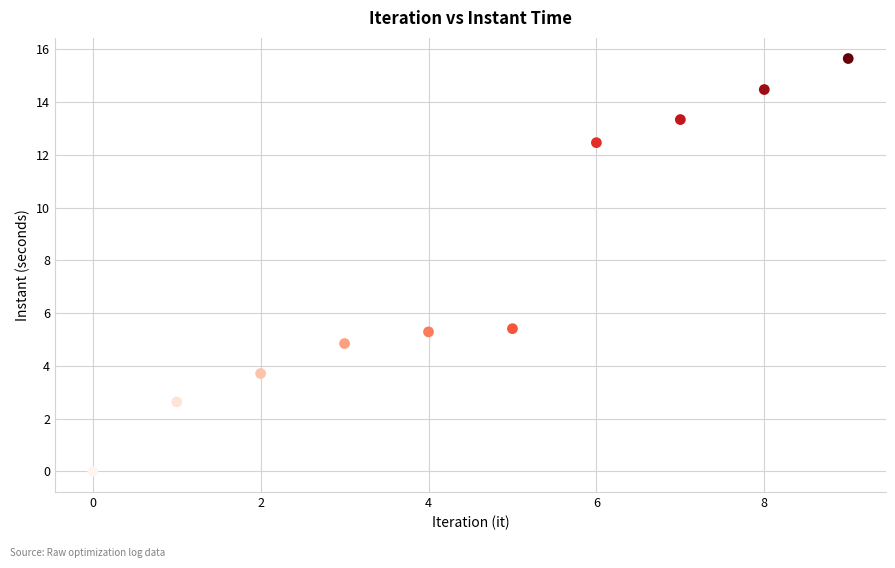

What is the average Y value?

7.8